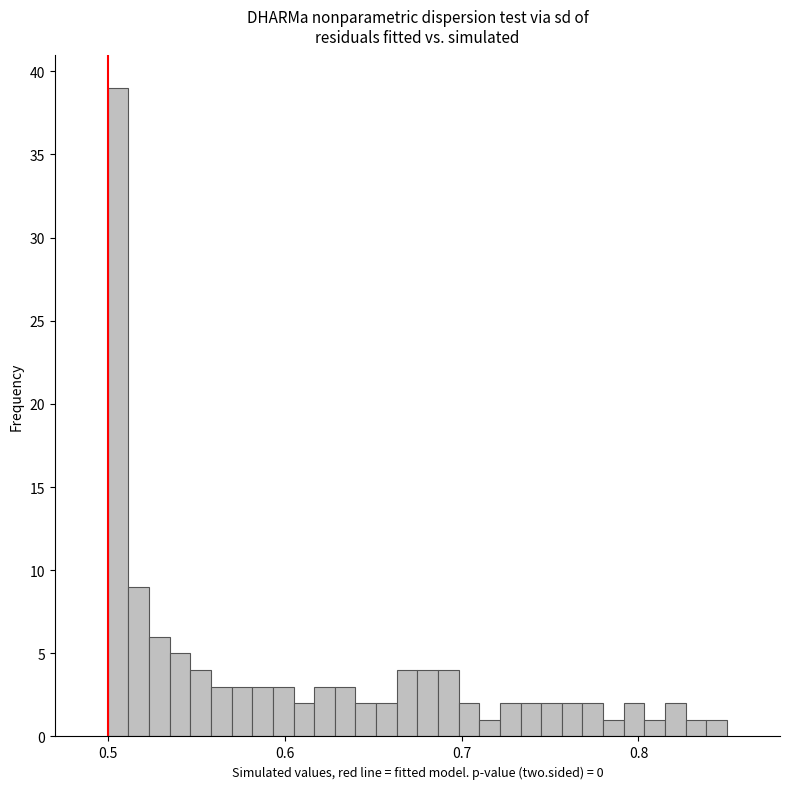

Read against the x-axis, roughly where is the centre of the tallest bar?

0.51